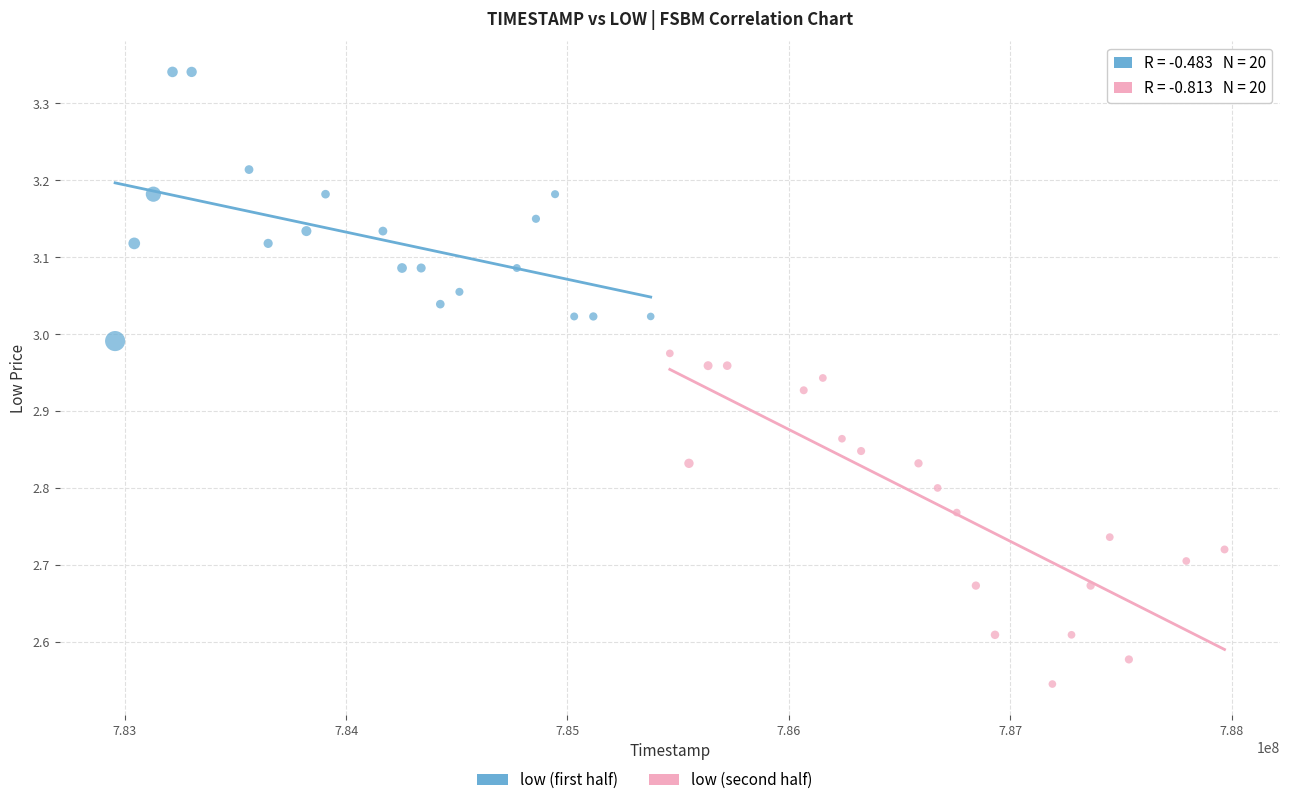

Which series reaches the maximum Y coordinate?

low (first half)